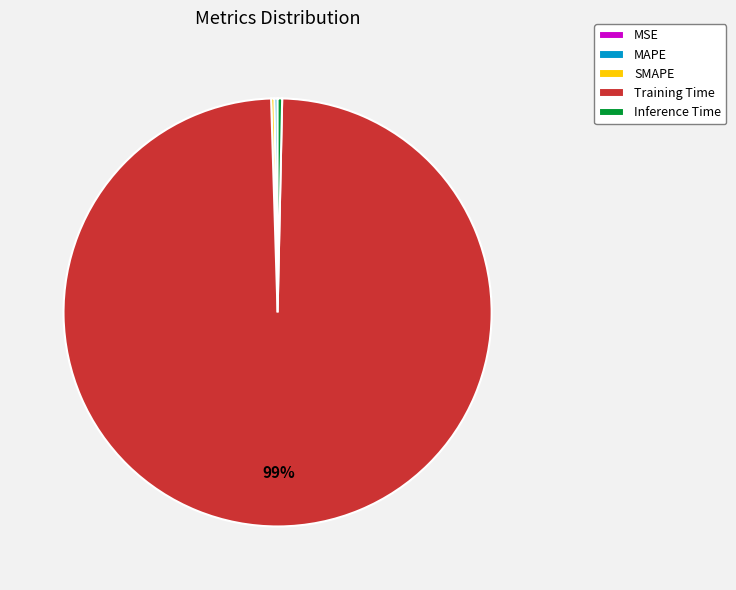

Is it true that Training Time is 99% of the pie?

True